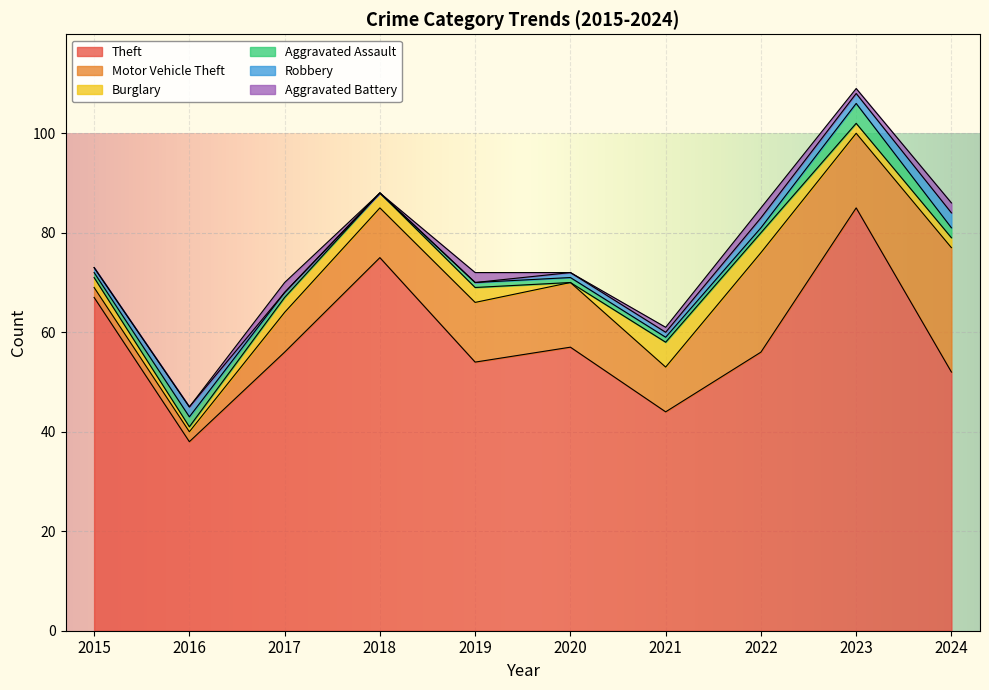

What is the total value across all series at 2019?

72